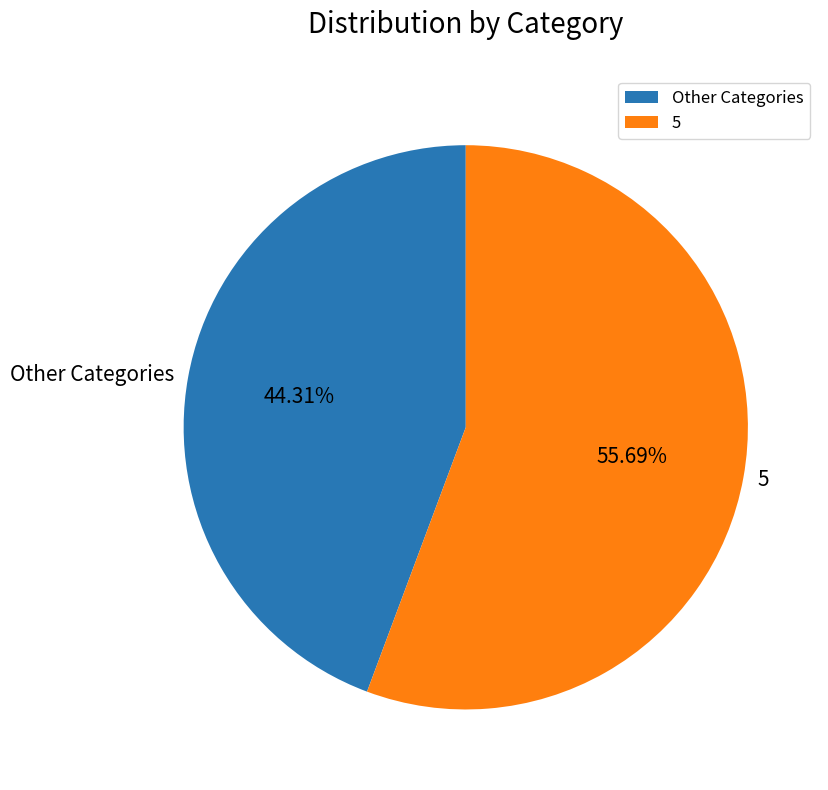

How many segments does this pie chart have?

2